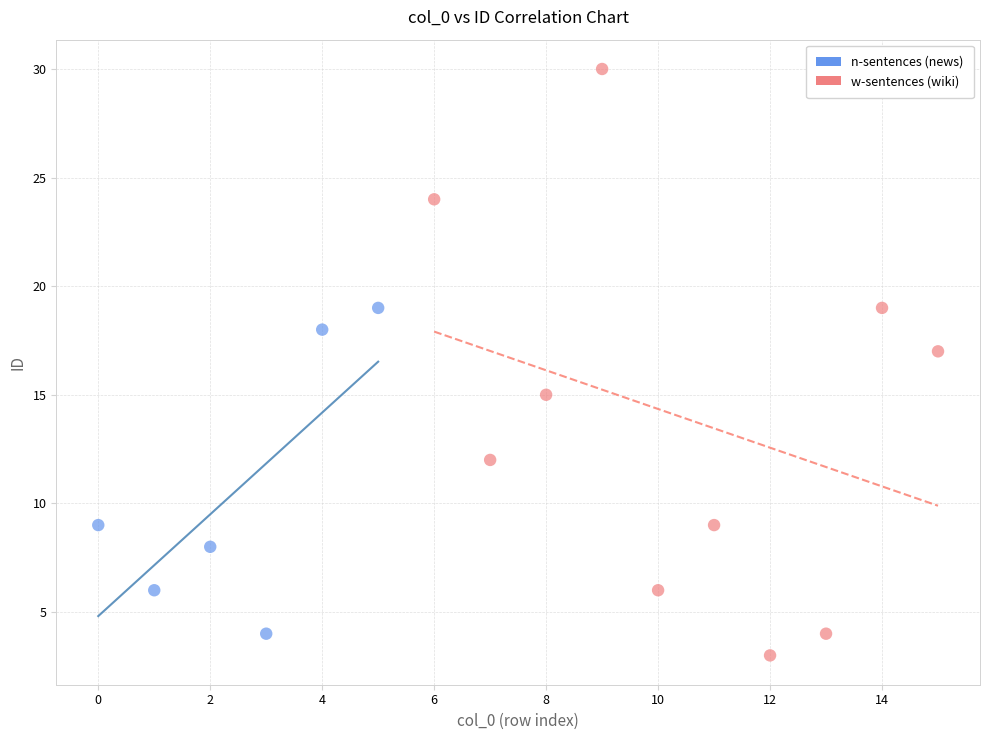

Which series has the widest spread of Y values?

w-sentences (wiki)